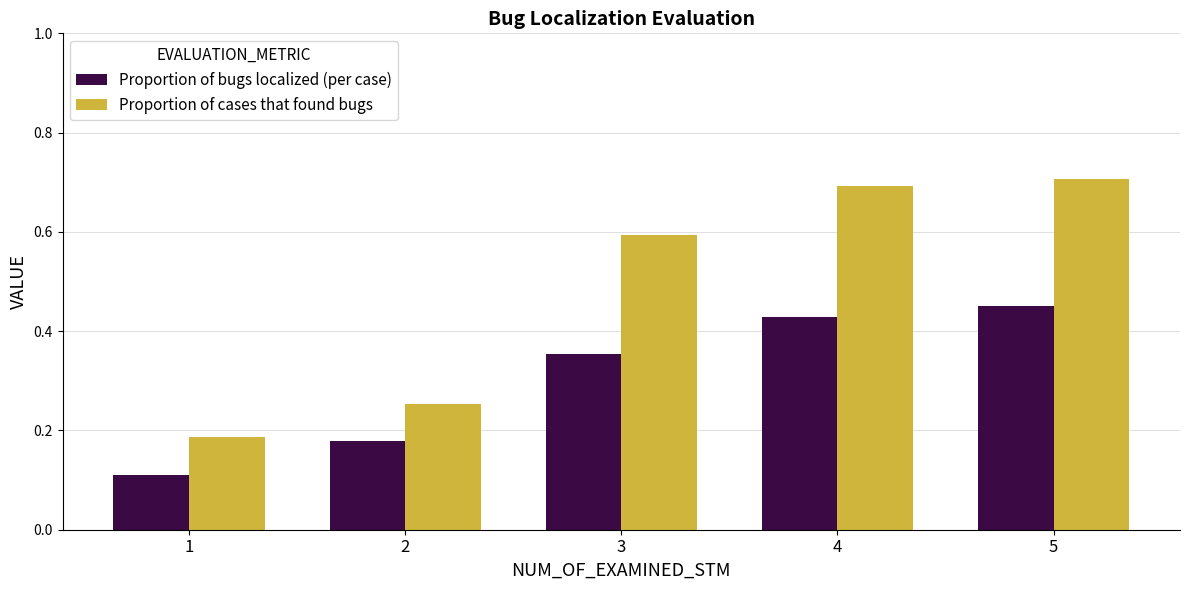

The value of Proportion of bugs localized (per case) at 4 is 0.7. True or false?

False